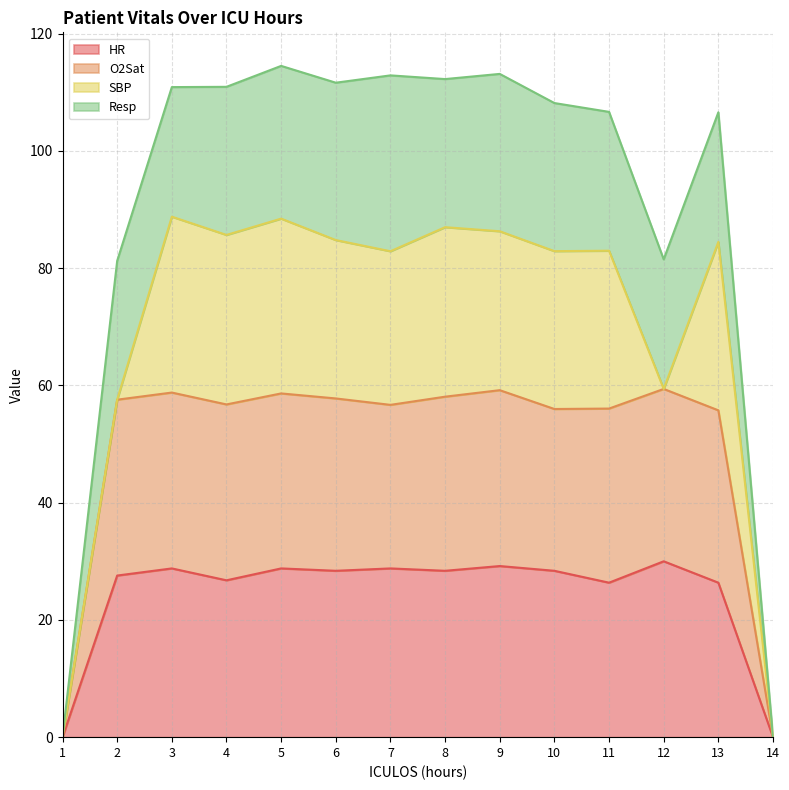

True or false: HR and O2Sat cross at least once.

False